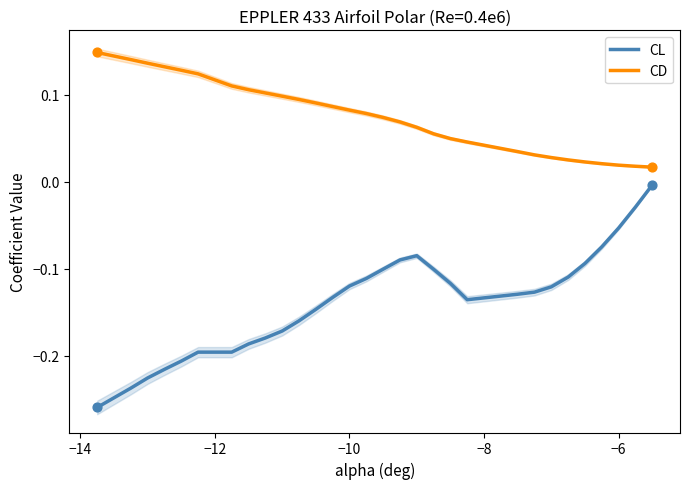

Which series reaches the maximum Y coordinate?

CD